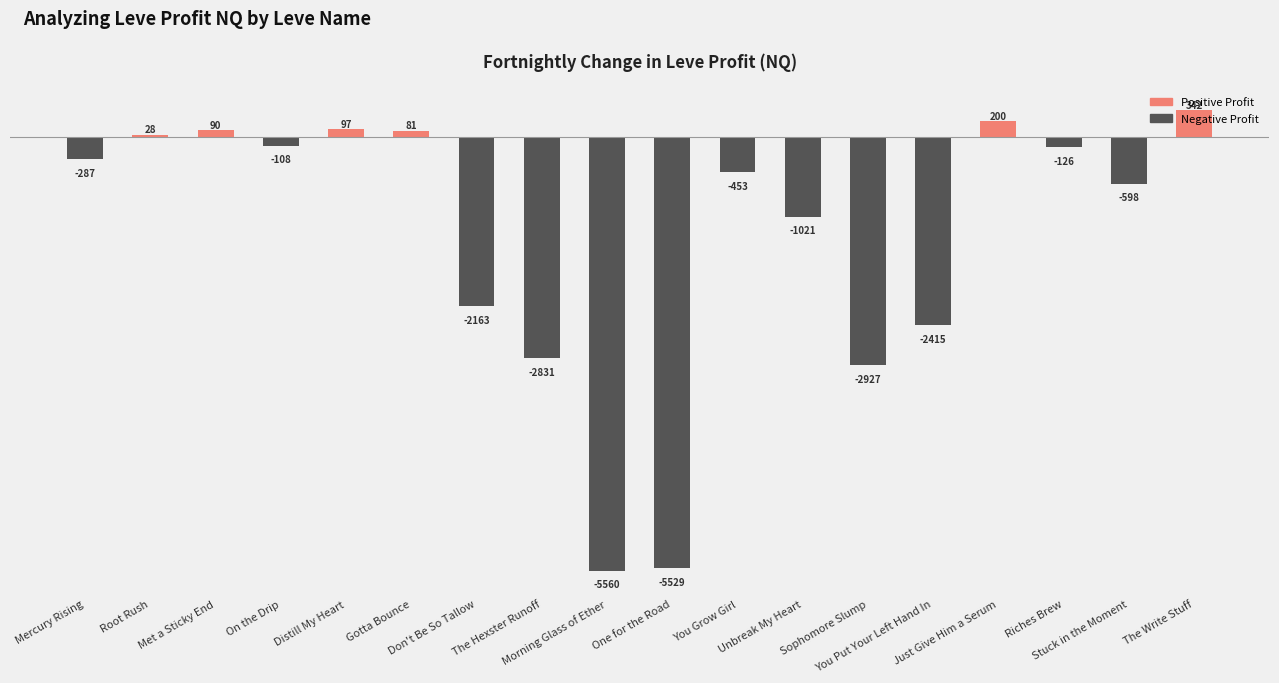

What position from the right is Sophomore Slump?

6